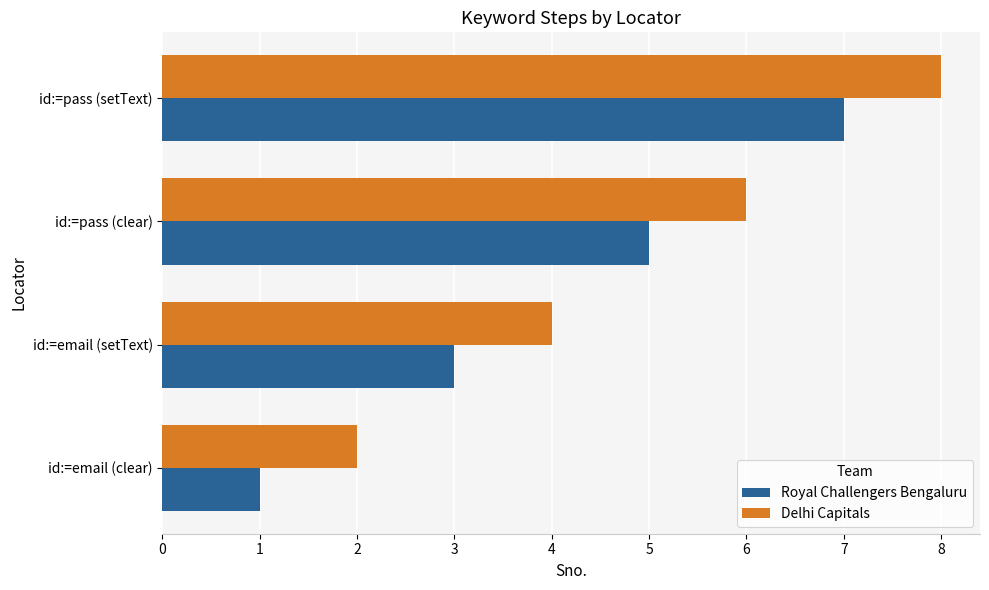

The Royal Challengers Bengaluru series shows 2 at id:=pass (setText). True or false?

False